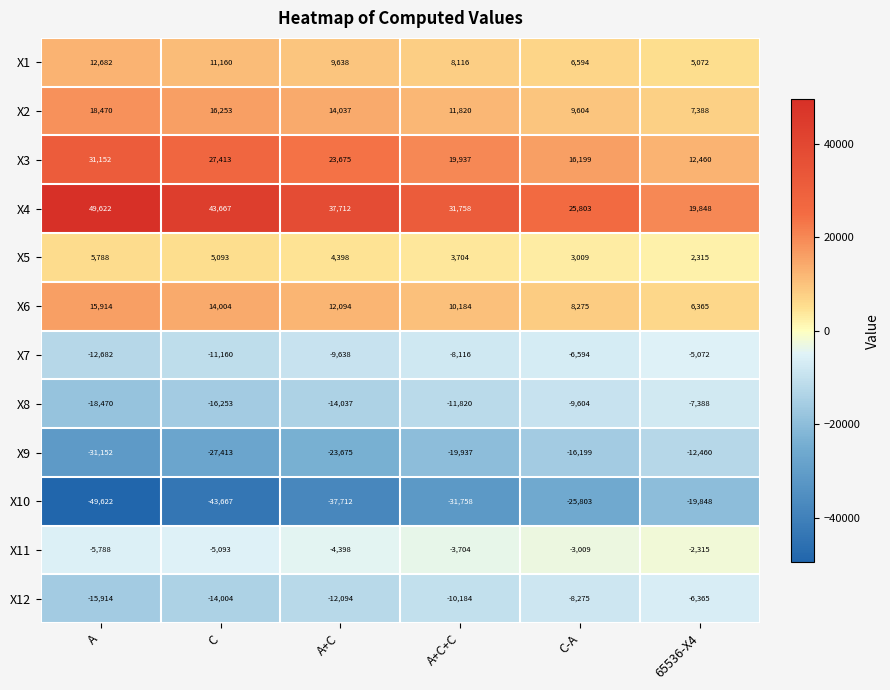

What is the spread (max minus min) of values at C-A?

51606